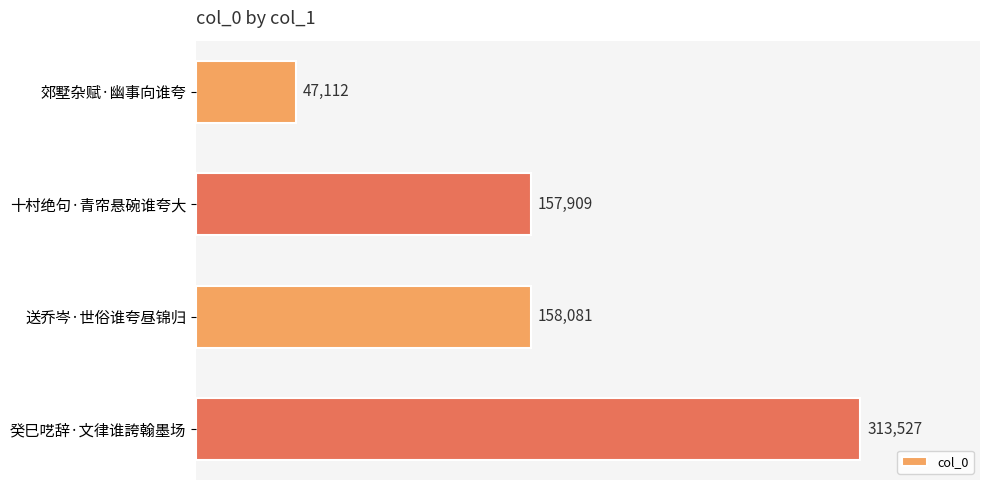

Reading top to bottom, list all the values displayed in this chart.

郊墅杂赋·幽事向谁夸=47112	十村绝句·青帘悬碗谁夸大=157909	送乔岑·世俗谁夸昼锦归=158081	癸巳呓辞·文律谁誇翰墨场=313527